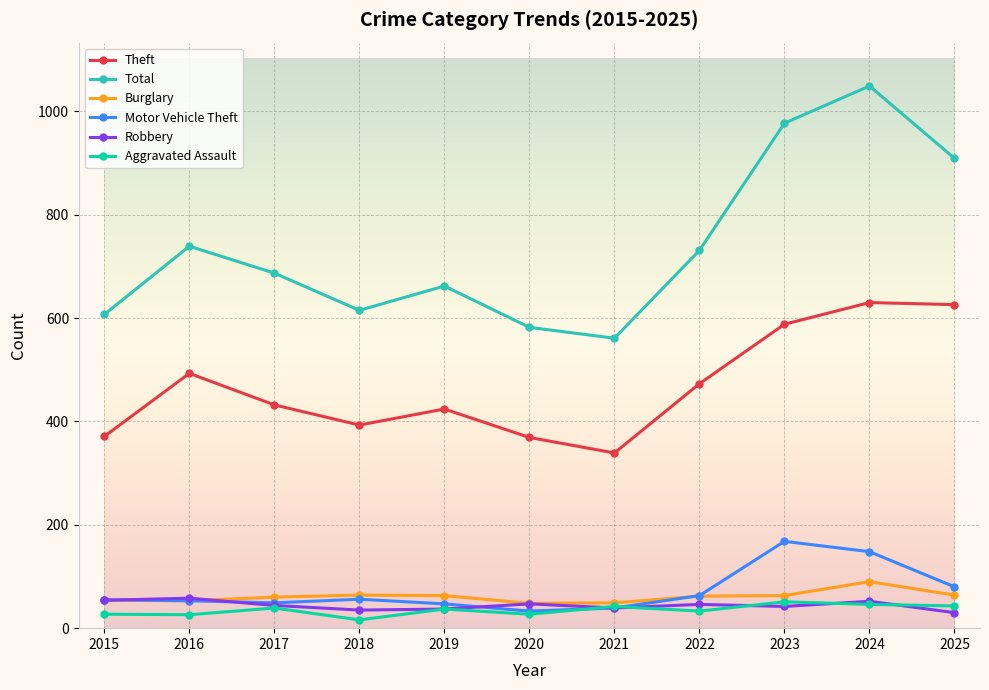

How many categories are shown in the chart?

11